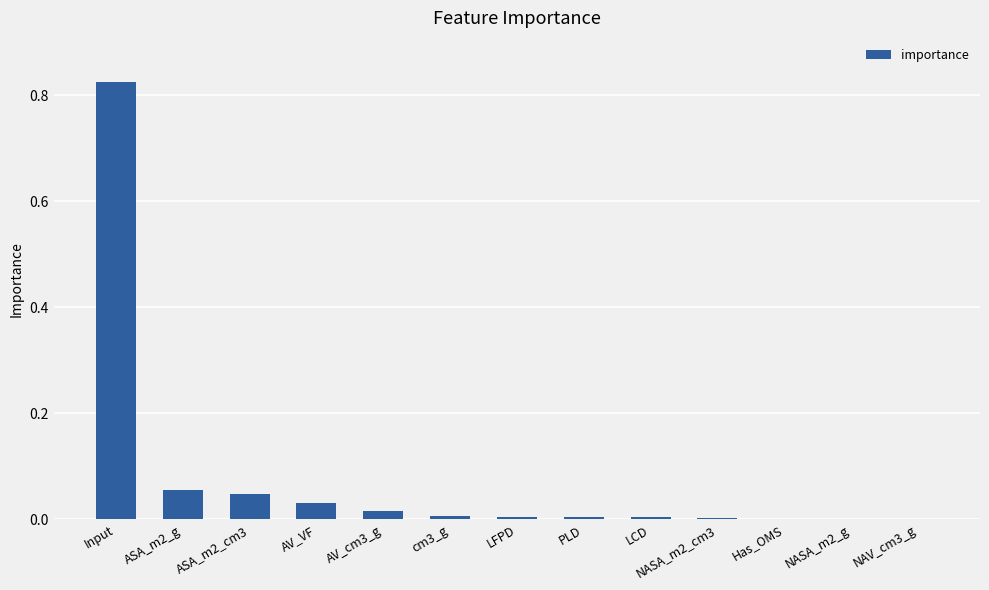

True or false: the data shows 0.0 at LFPD.

True